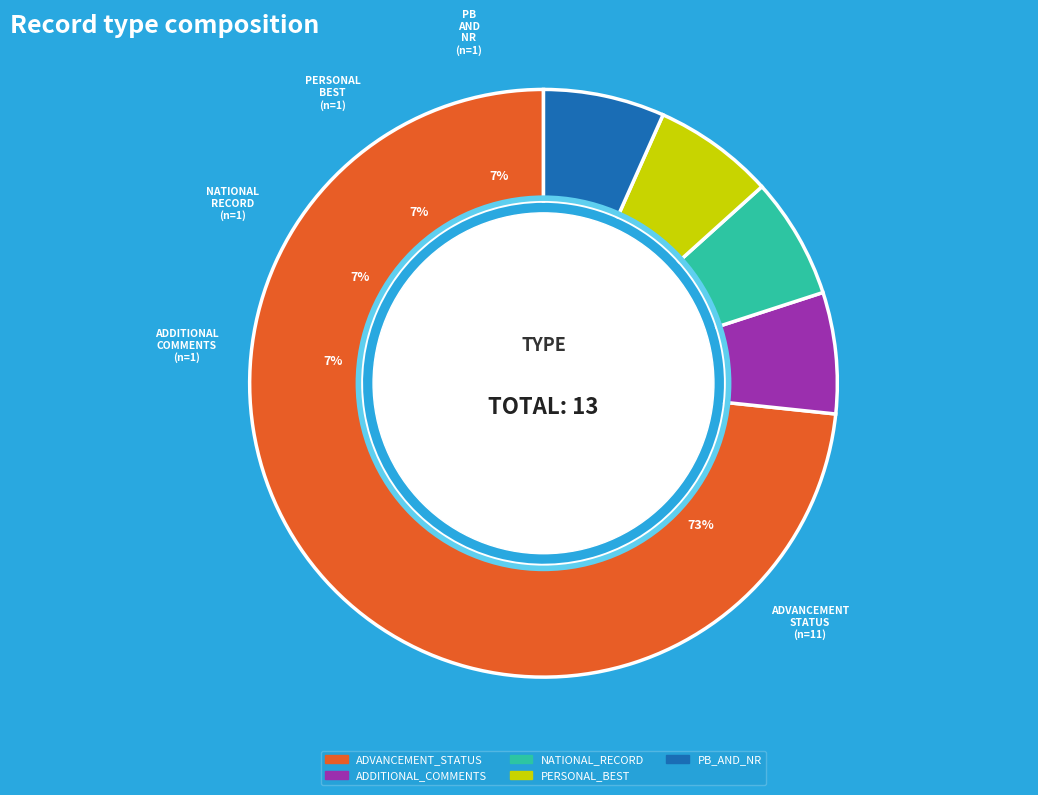

What is the largest slice in the pie chart?

ADVANCEMENT_STATUS